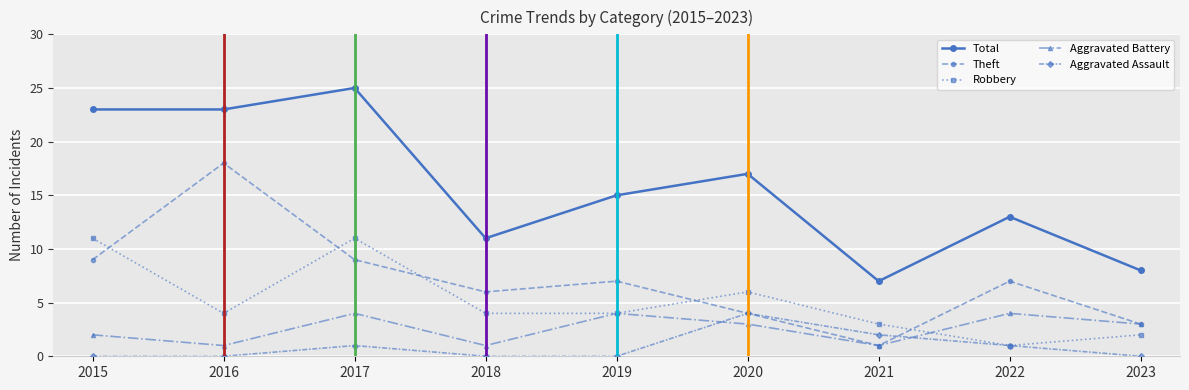

What is the value of the Total point at the 3rd from the left?

25